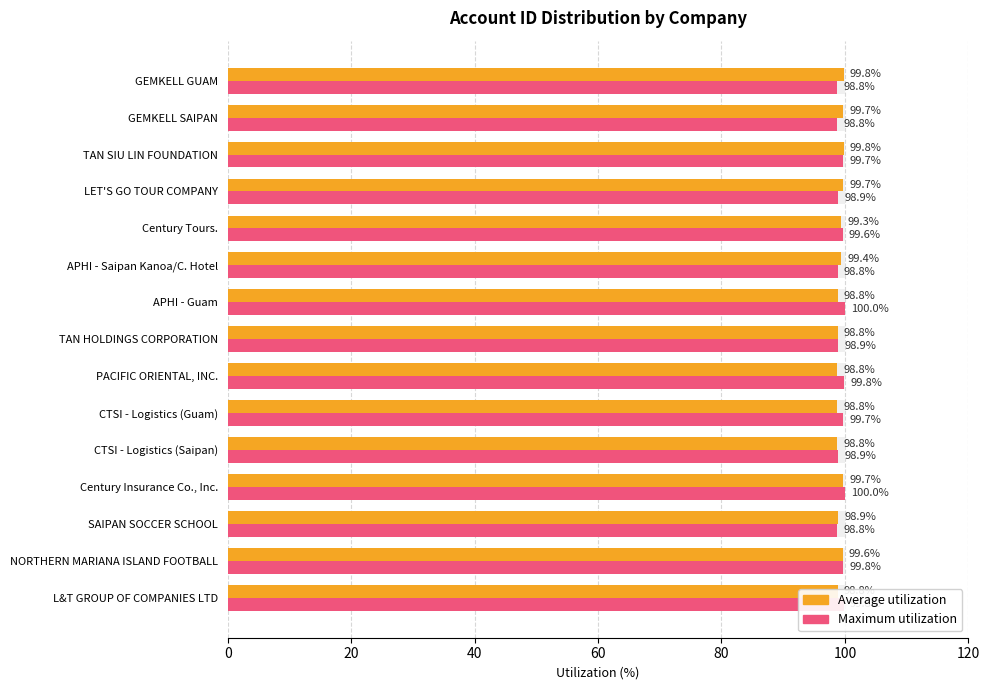

Which series has the largest range (max minus min)?

Maximum utilization